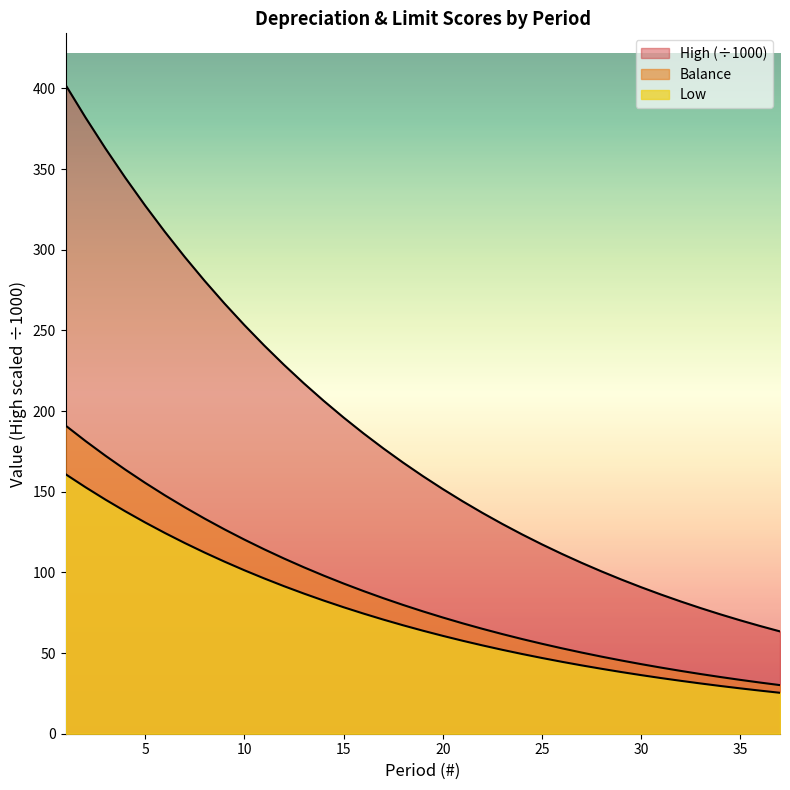

How many distinct data groups are displayed?

3